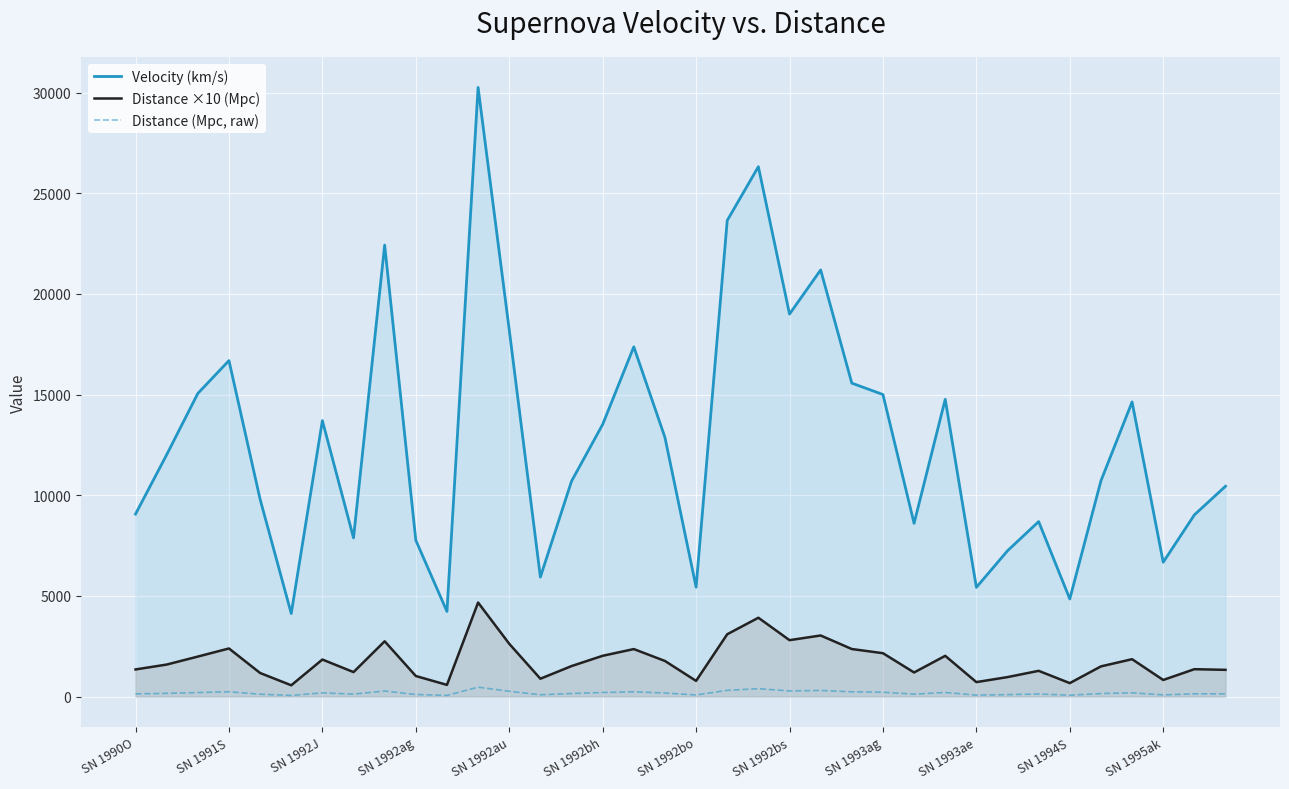

True or false: Distance ×10 (Mpc) and Velocity (km/s) intersect in this chart.

False